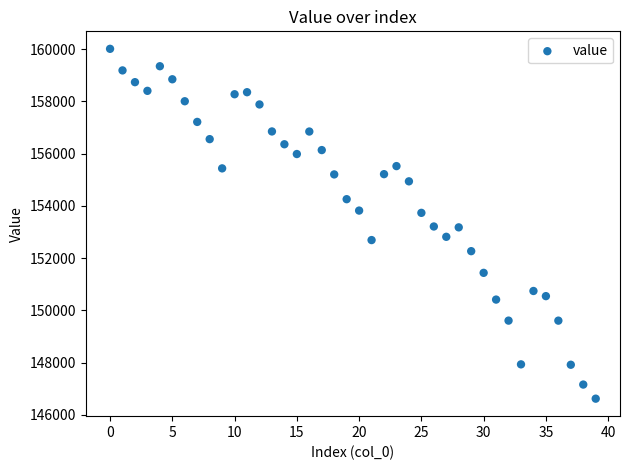

What is the range of Y values (max minus min)?

13388